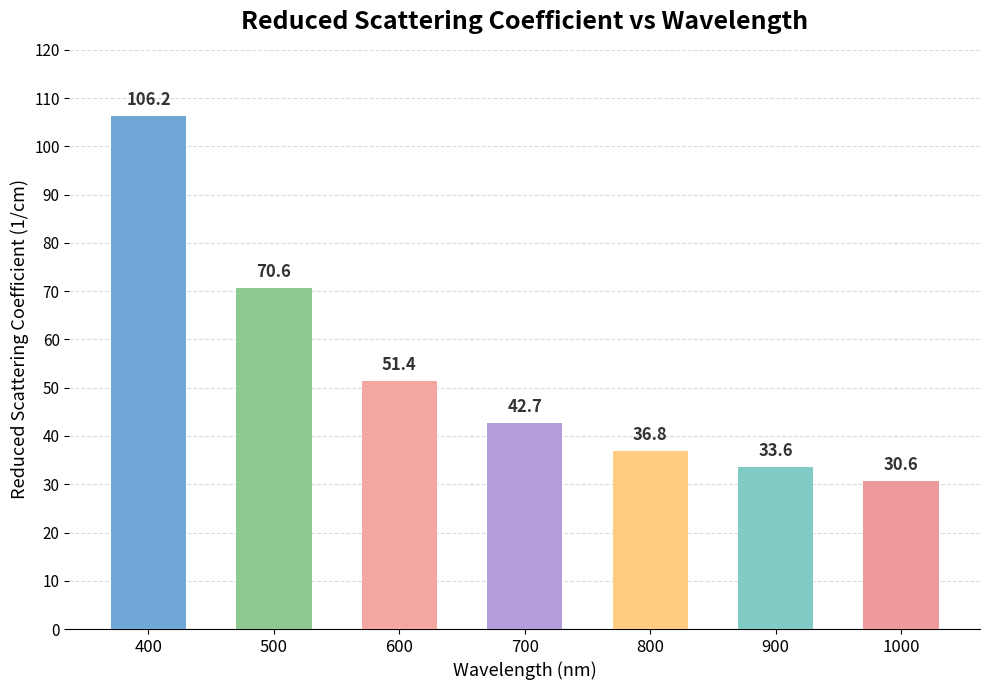

Does the chart contain any negative values?

No